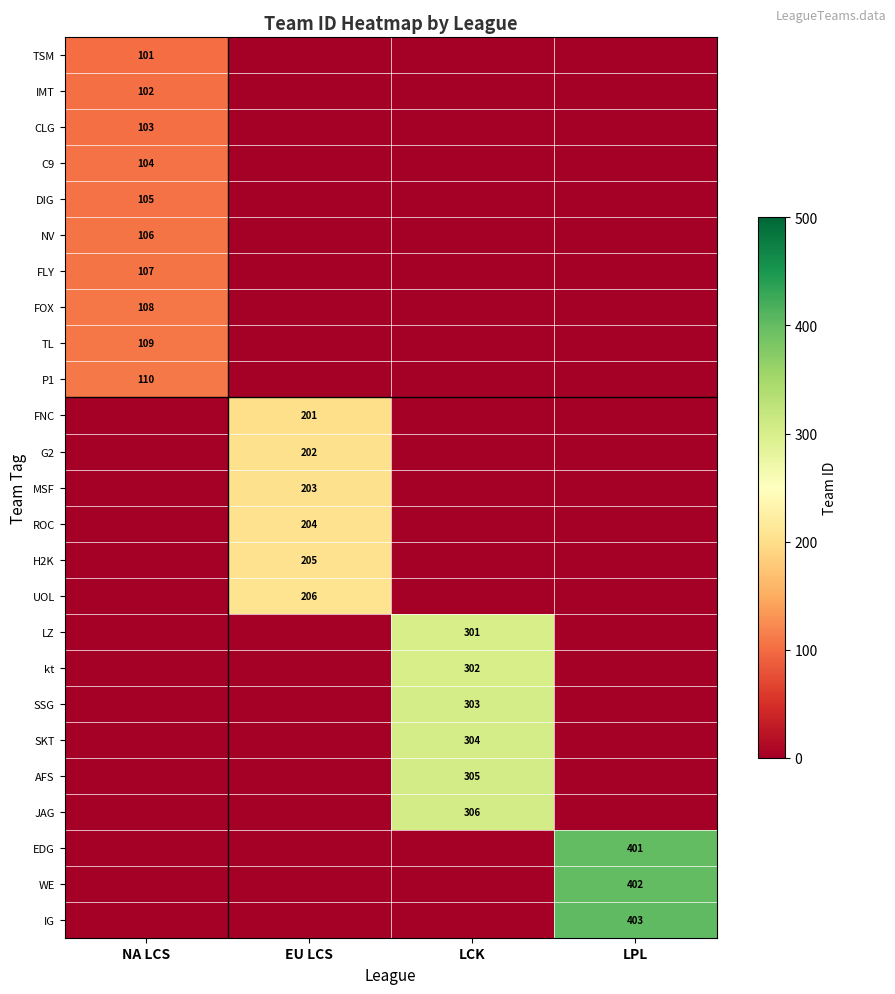

True or false: UOL has a value of 206 at EU LCS.

True